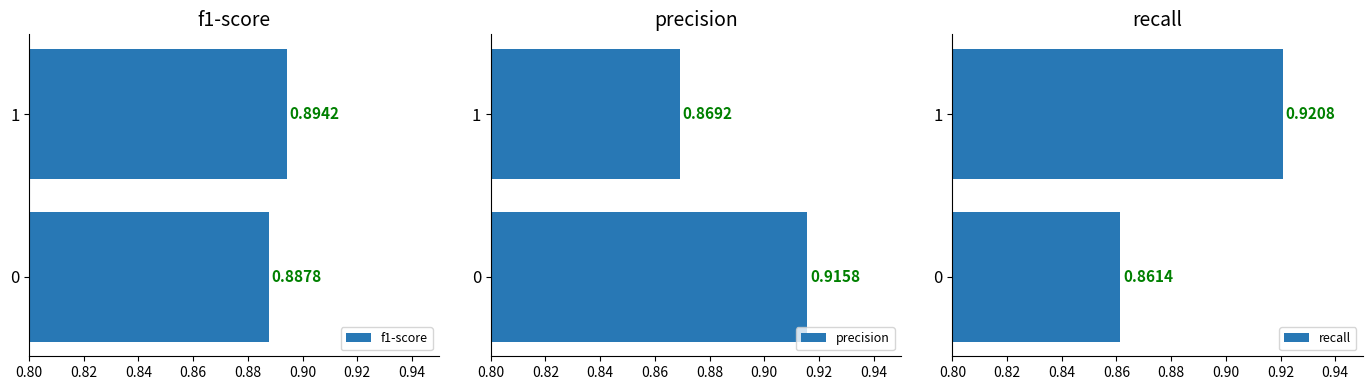

Rank the categories by recall value from lowest to highest.

0, 1